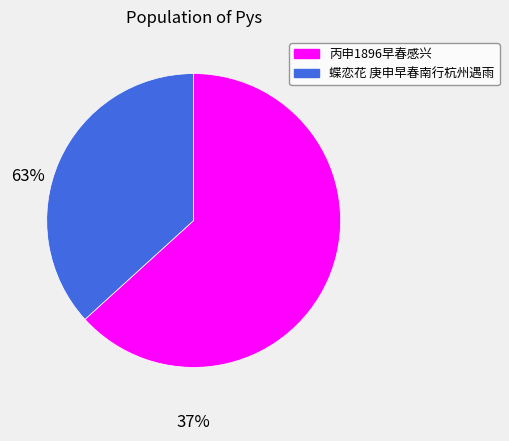

Rank the categories by value from lowest to highest.

蝶恋花 庚申早春南行杭州遇雨, 丙申1896早春感兴